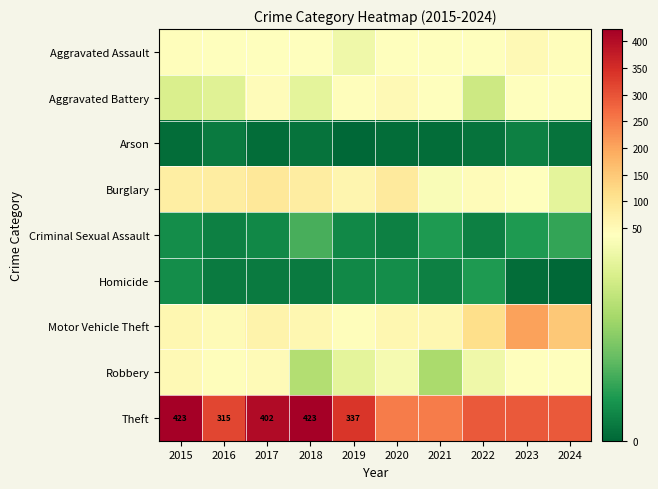

The value of Criminal Sexual Assault at 2017 is 5. True or false?

True